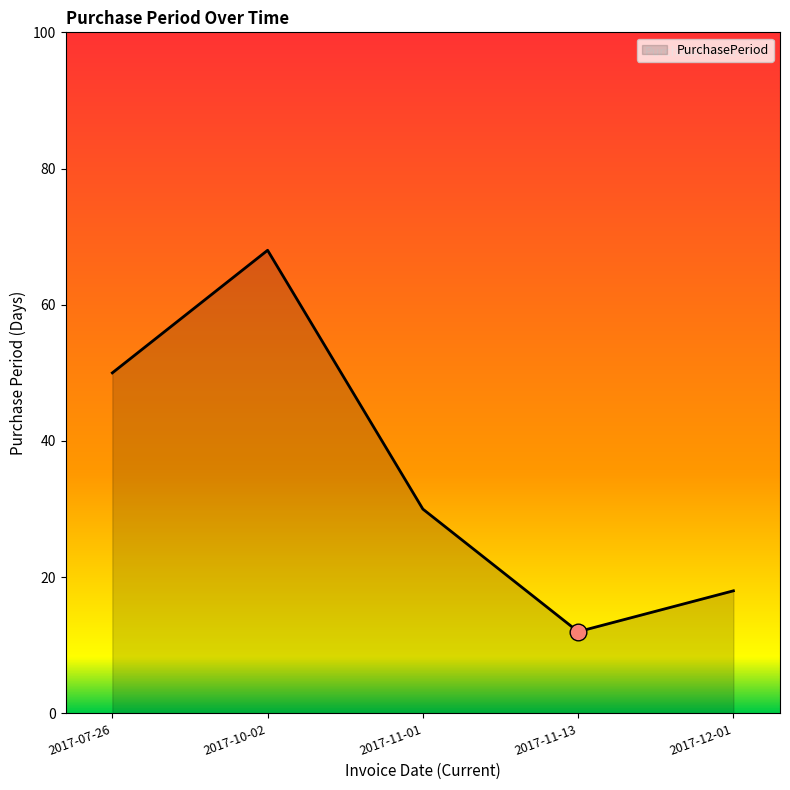

How many series are shown in this chart?

1